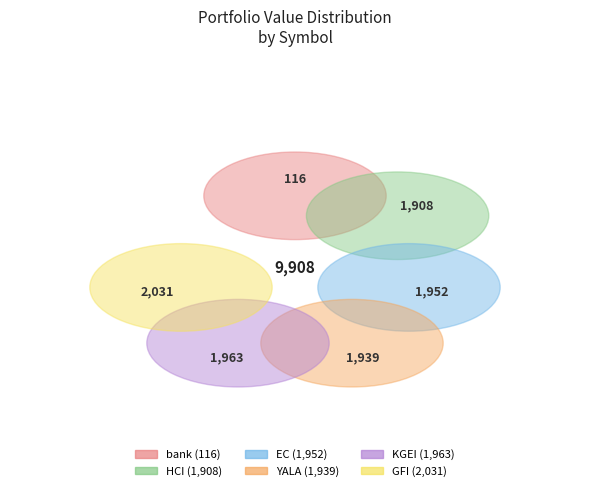

Is there a majority slice in this chart?

No